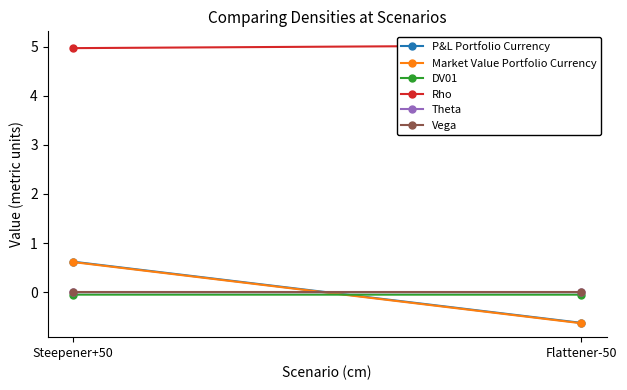

Which series has the largest total across all categories?

Rho